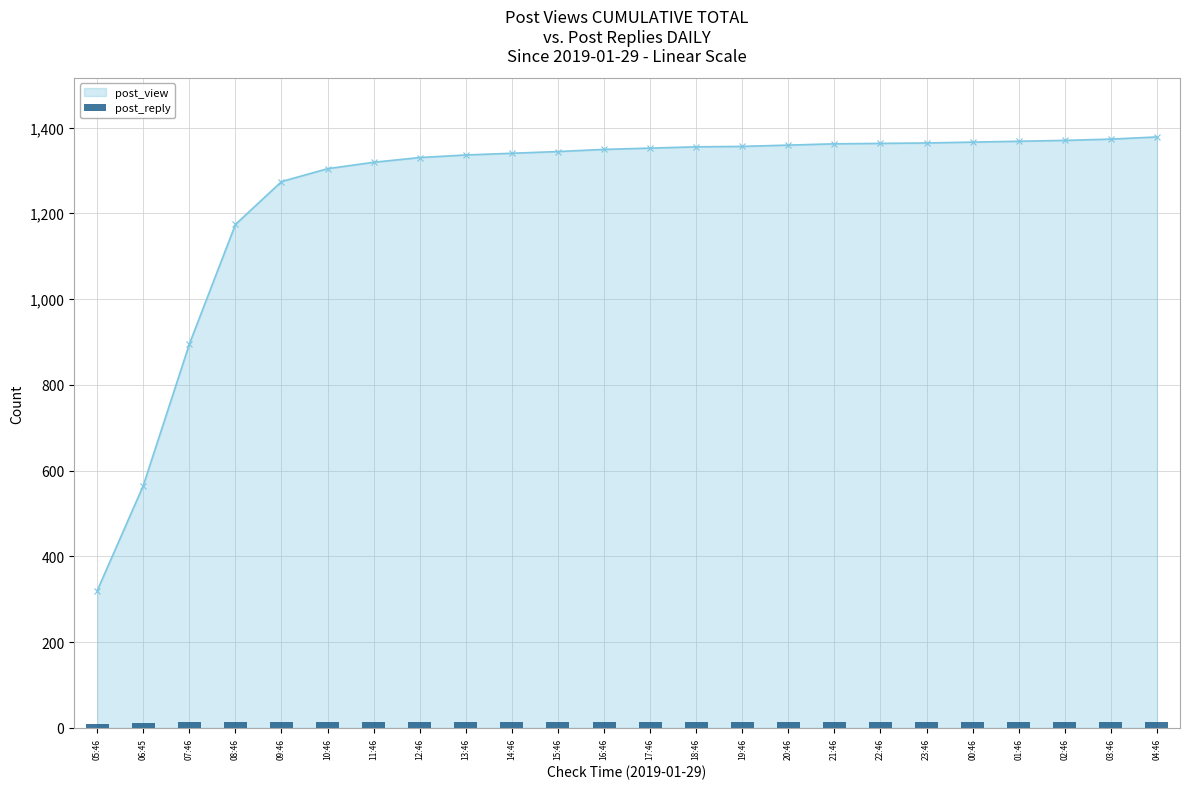

What is the difference between the maximum and second lowest values?

2